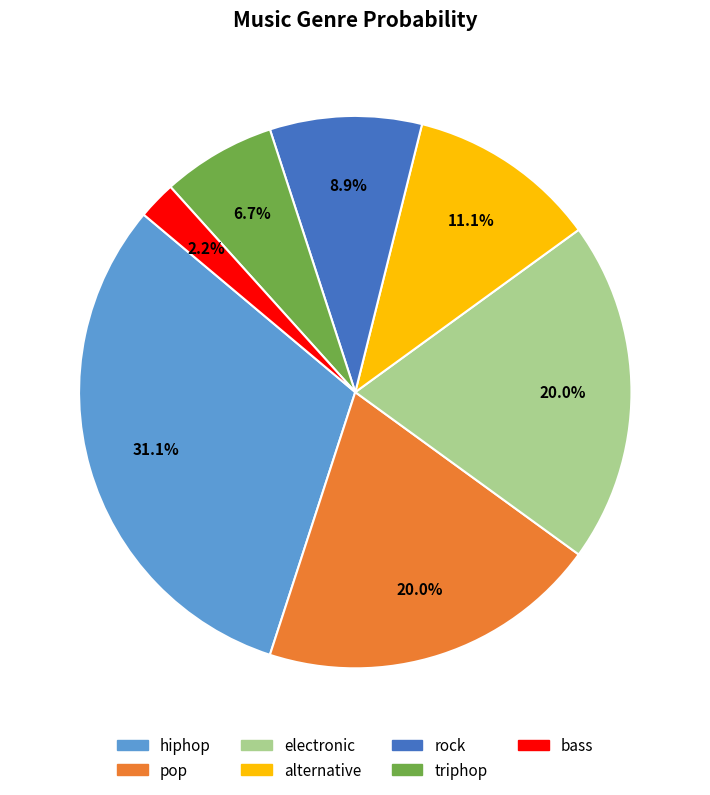

Is there any slice that represents more than half of the pie?

No